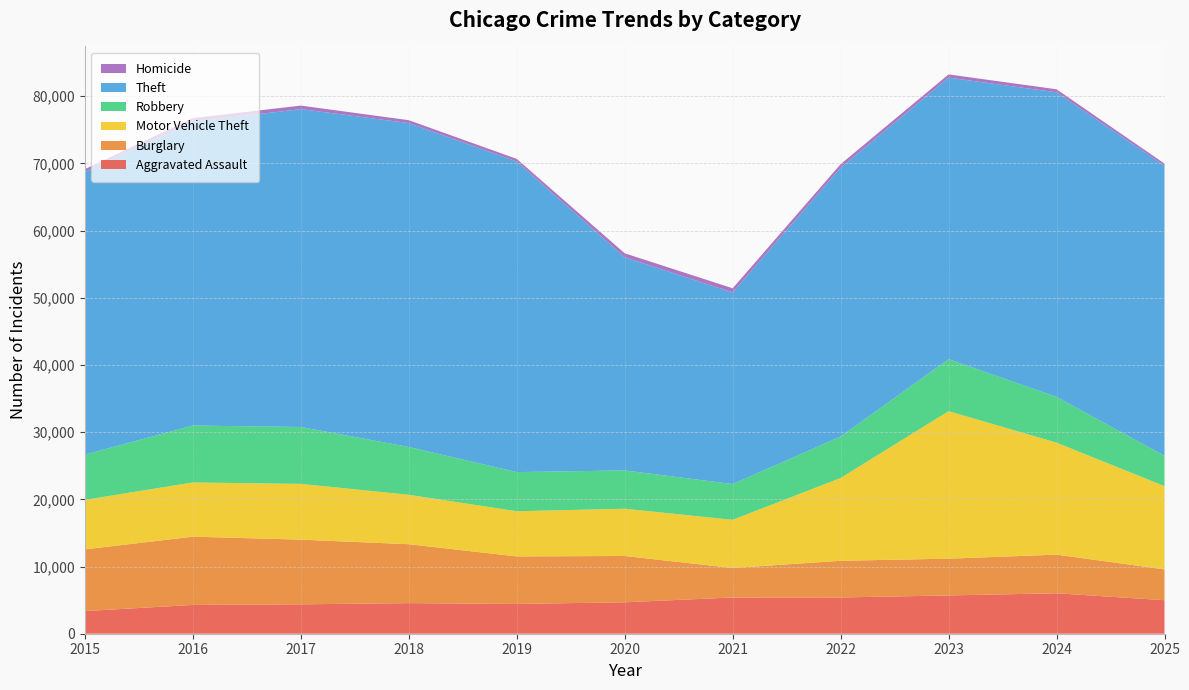

Reading left to right, transcribe all the data shown in this chart.

Aggravated Assault: 2015=3372	2016=4285	2017=4375	2018=4554	2019=4429	2020=4681	2021=5391	2022=5396	2023=5698	2024=6019	2025=4987
Burglary: 2015=9181	2016=10159	2017=9623	2018=8767	2019=7075	2020=6888	2021=4386	2022=5459	2023=5469	2024=5750	2025=4586
Motor Vehicle Theft: 2015=7371	2016=8065	2017=8300	2018=7354	2019=6722	2020=7031	2021=7174	2022=12317	2023=21951	2024=16663	2025=12390
Robbery: 2015=6728	2016=8466	2017=8467	2018=7112	2019=5825	2020=5703	2021=5320	2022=6170	2023=7737	2024=6807	2025=4520
Theft: 2015=42095	2016=45189	2017=47303	2018=48196	2019=46218	2020=31712	2021=28512	2022=39993	2023=41894	2024=45329	2025=43160
Homicide: 2015=383	2016=563	2017=524	2018=435	2019=389	2020=595	2021=622	2022=542	2023=481	2024=449	2025=316